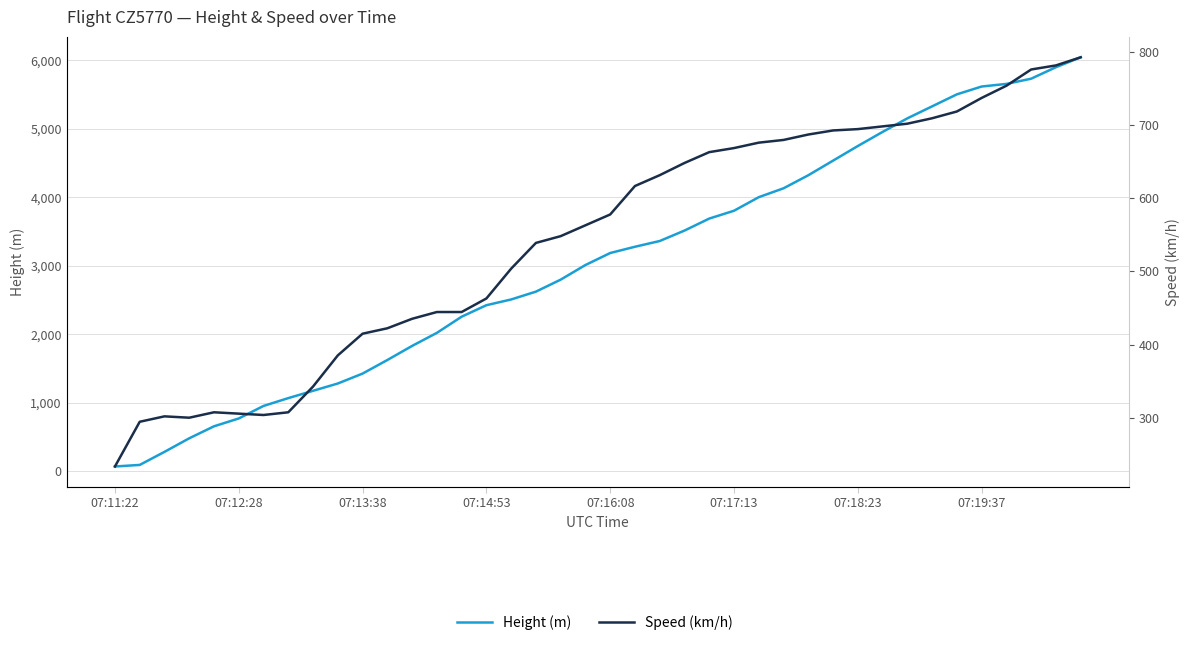

Is it true that Height (m) equals 36.4 at 07:11:22?

False